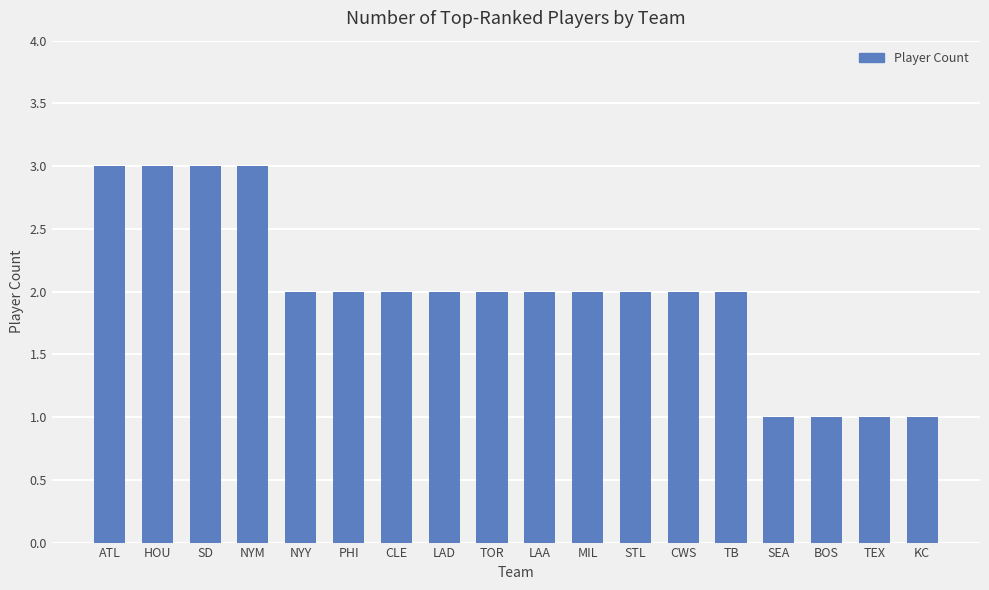

Reading left to right, list all the values displayed in this chart.

ATL=3	HOU=3	SD=3	NYM=3	NYY=2	PHI=2	CLE=2	LAD=2	TOR=2	LAA=2	MIL=2	STL=2	CWS=2	TB=2	SEA=1	BOS=1	TEX=1	KC=1